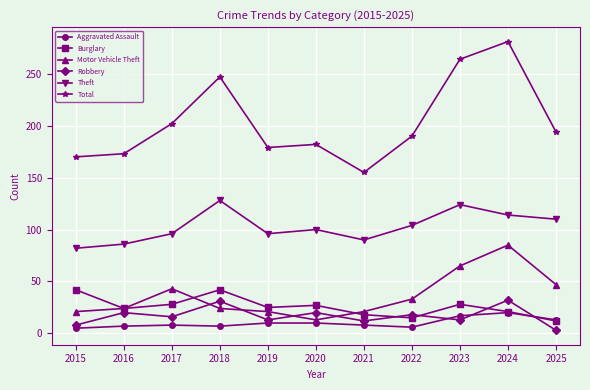

Where is the first local maximum for Motor Vehicle Theft?

2017